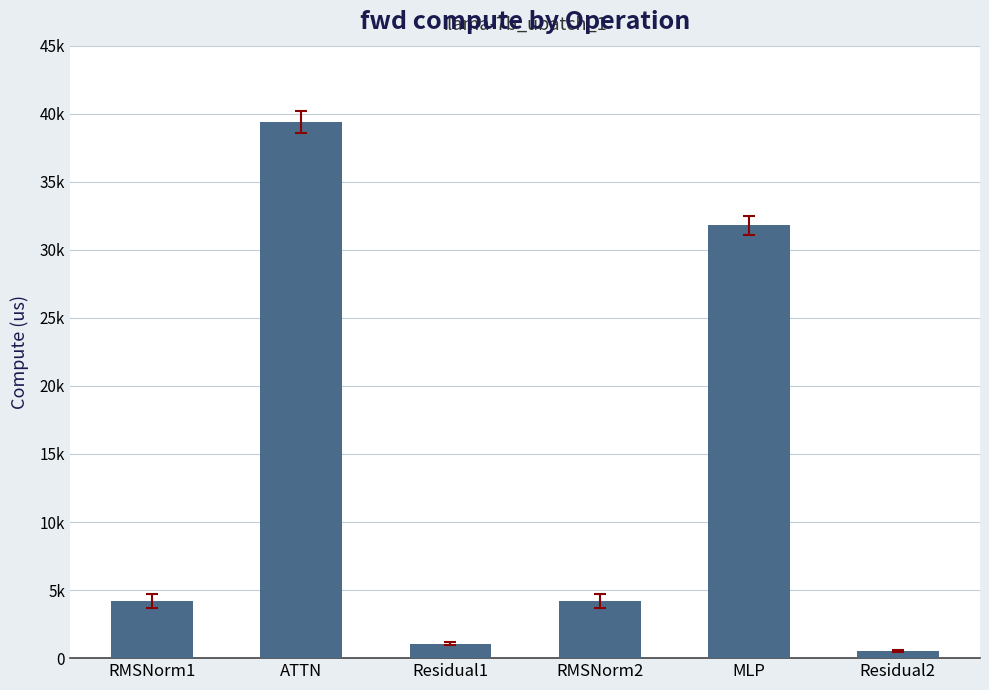

Which has a higher value, RMSNorm2 or ATTN?

ATTN